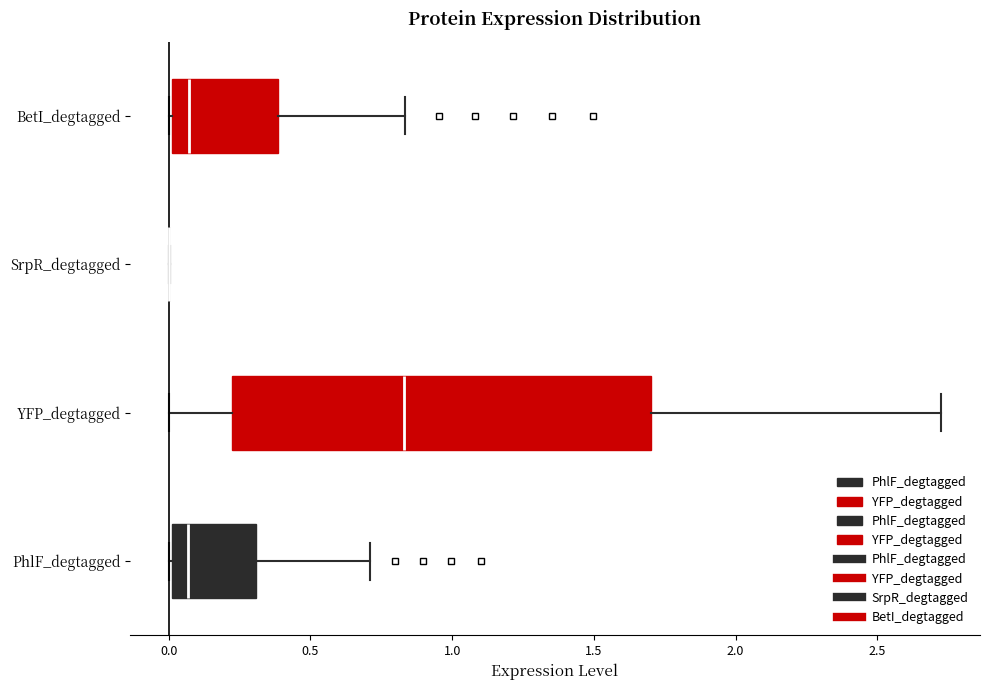

Reading bottom to top, read every box against the x-axis: the position of its median line, the range the box covers, and the ends of its whiskers. The values are not printed on the chart, so give them approximately, as read against the axis.

PhlF_degtagged: median 0.05, box 0.00 to 0.30, whiskers 0.00 to 0.70
YFP_degtagged: median 0.85, box 0.20 to 1.70, whiskers 0.00 to 2.75
SrpR_degtagged: box collapsed to a line at 0.00, whiskers 0.00 to 0.00
BetI_degtagged: median 0.05, box 0.00 to 0.40, whiskers 0.00 to 0.85